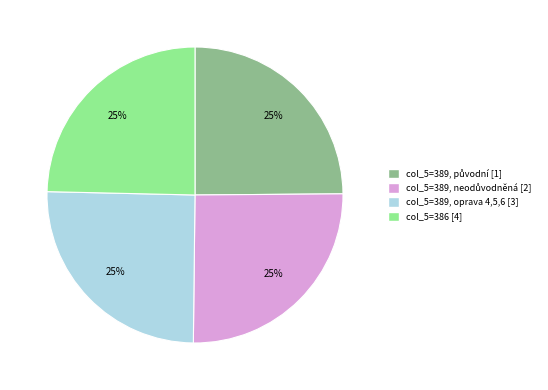

True or false: col_5=389, oprava 4,5,6 [3] accounts for 25% of the total.

True